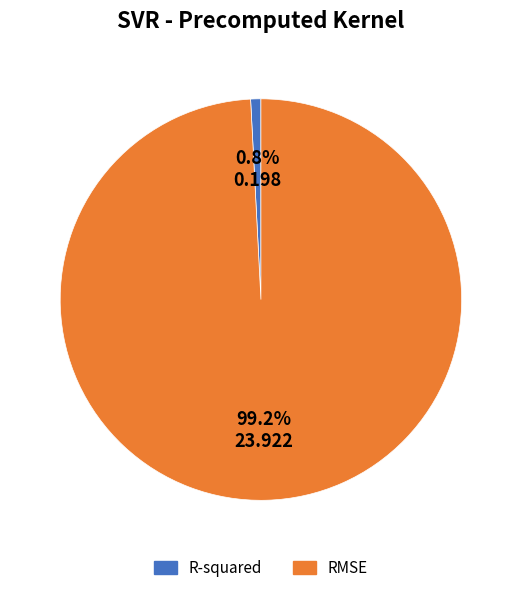

Which has a higher value, RMSE or R-squared?

RMSE